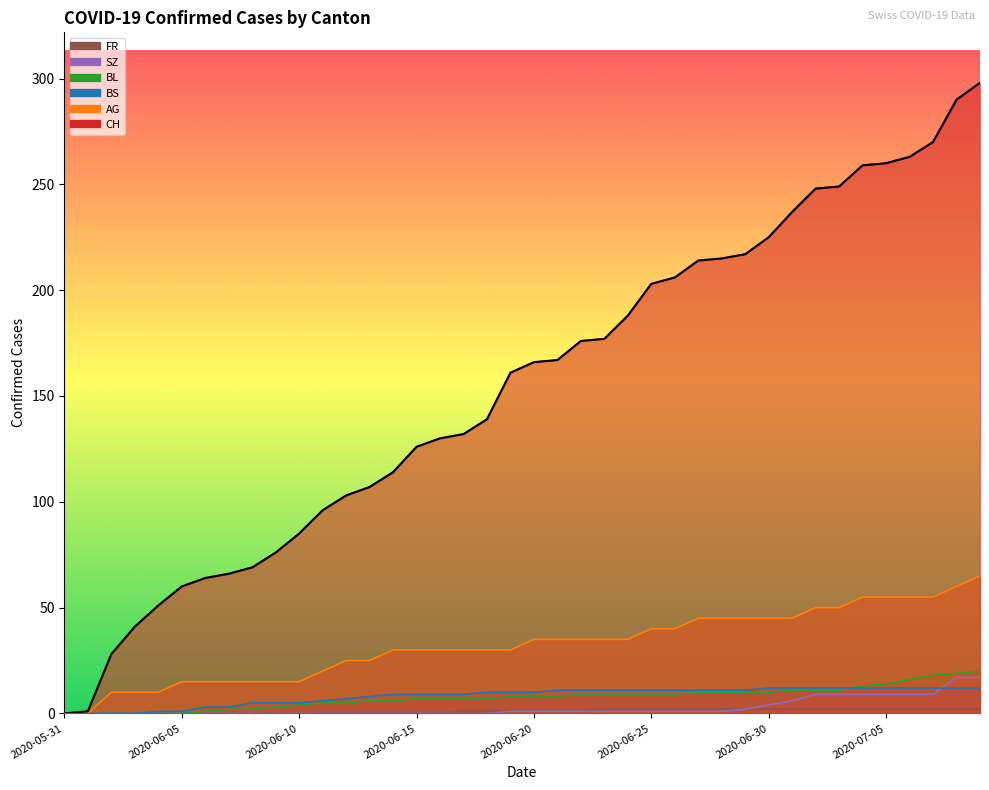

True or false: SZ and AG cross at least once.

False